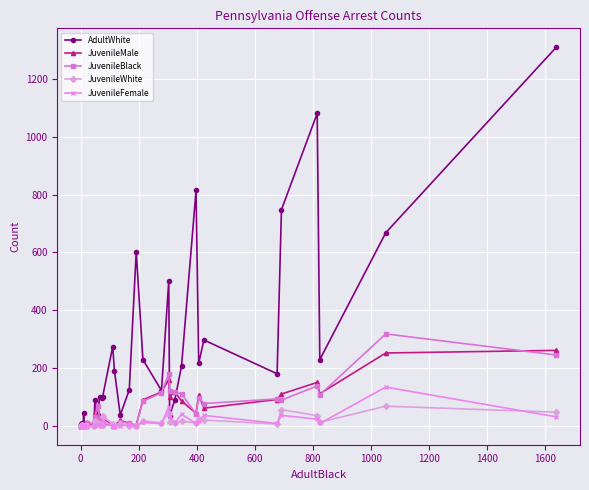

What is the value of the JuvenileBlack point at the 15th from the left?

25